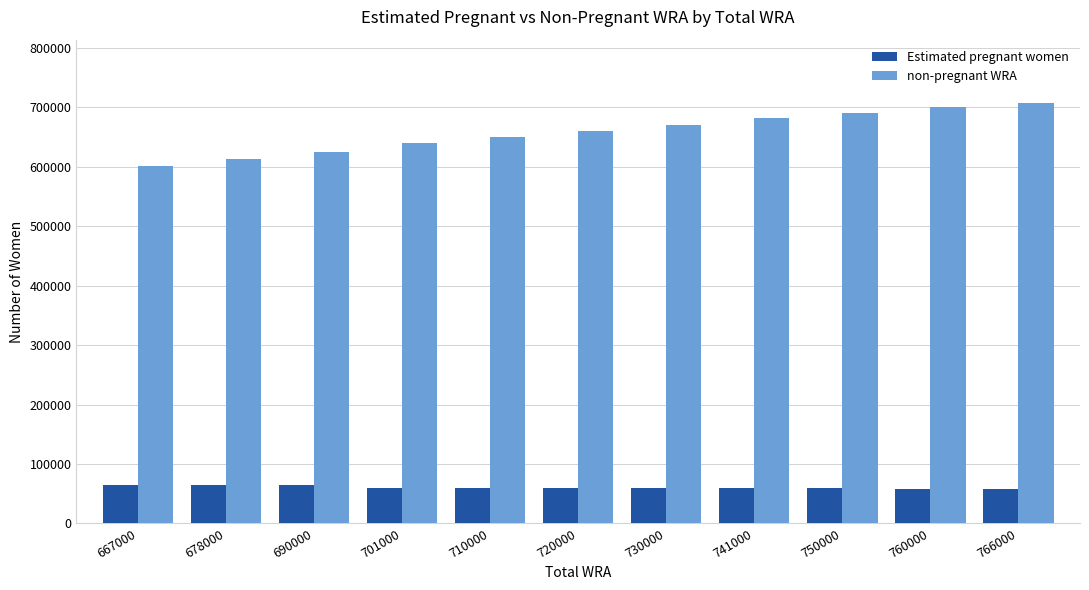

Read the non-pregnant WRA value at 667000.

601809.1